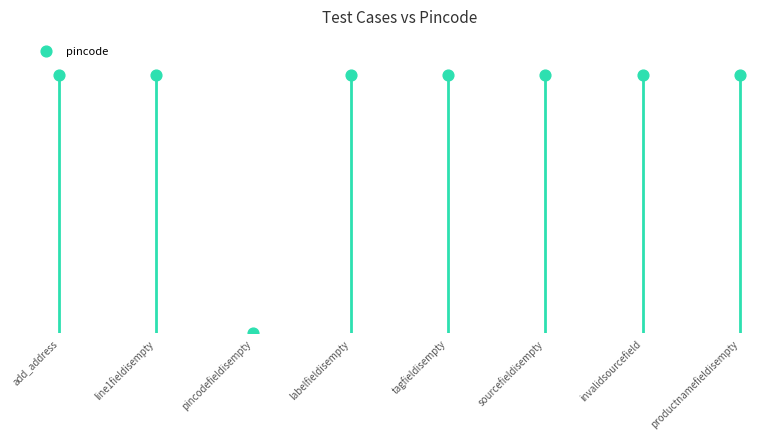

Between line1fieldisempty and labelfieldisempty, which is larger?

line1fieldisempty